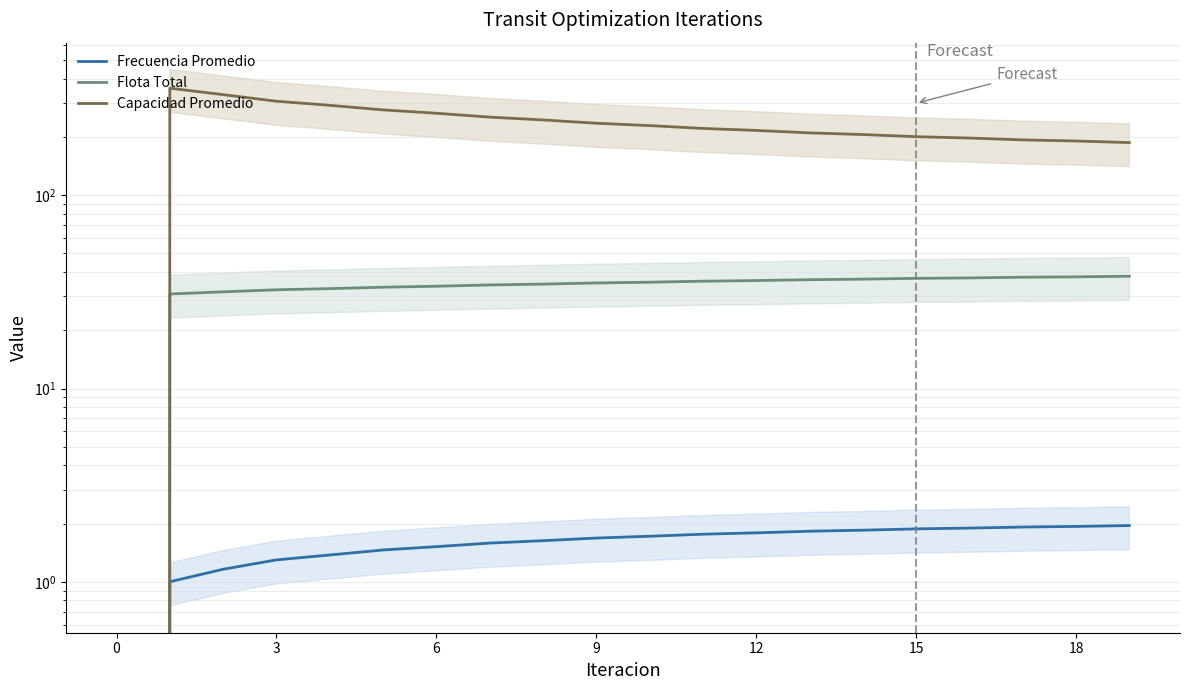

What is the maximum value shown in the chart?

358.4